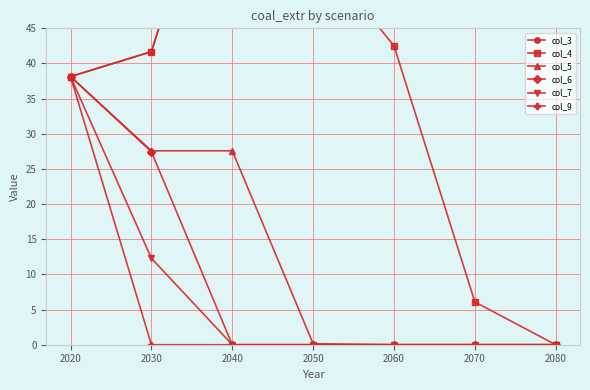

What is the sum of all col_9 values?

38.1